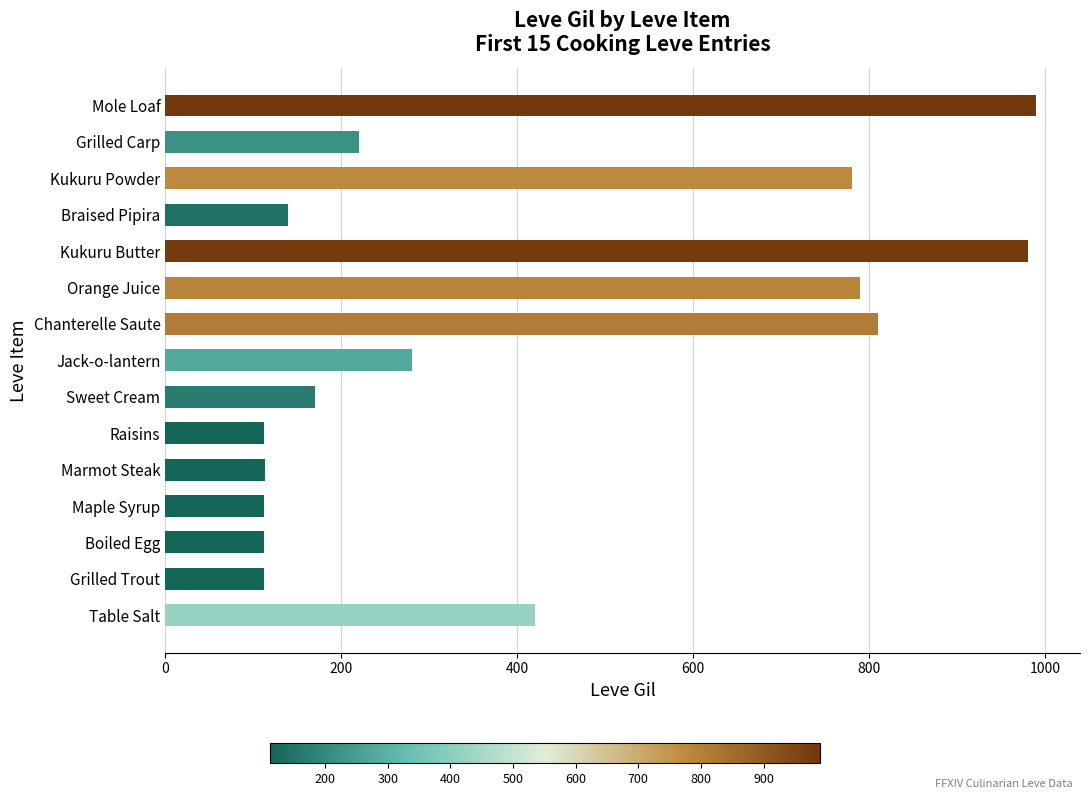

What is the minimum value shown in the chart?

112